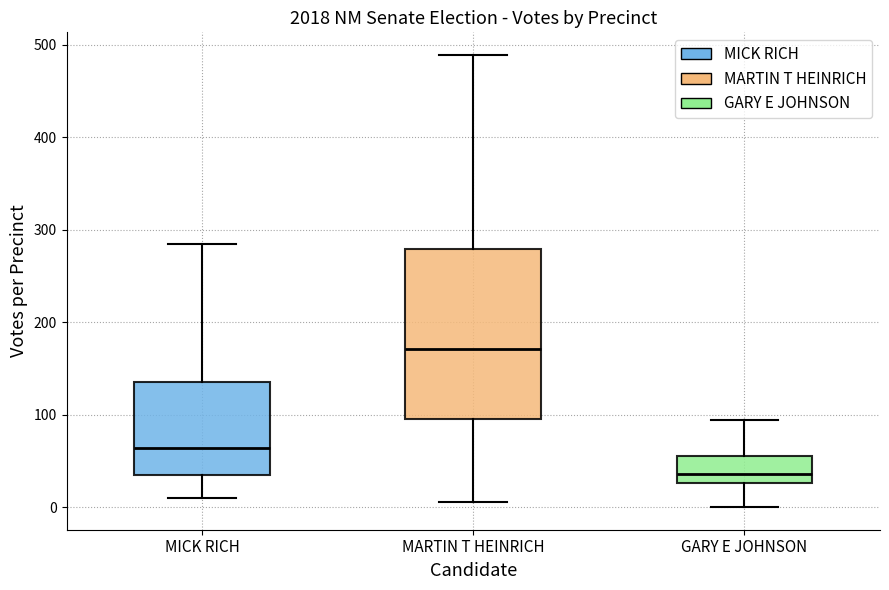

Reading left to right, read every box against the y-axis: the position of its median line, the range the box covers, and the ends of its whiskers. The values are not printed on the chart, so give them approximately, as read against the axis.

MICK RICH: median 60, box 40 to 140, whiskers 10 to 290
MARTIN T HEINRICH: median 170, box 100 to 280, whiskers 10 to 490
GARY E JOHNSON: median 40, box 30 to 50, whiskers 0 to 90